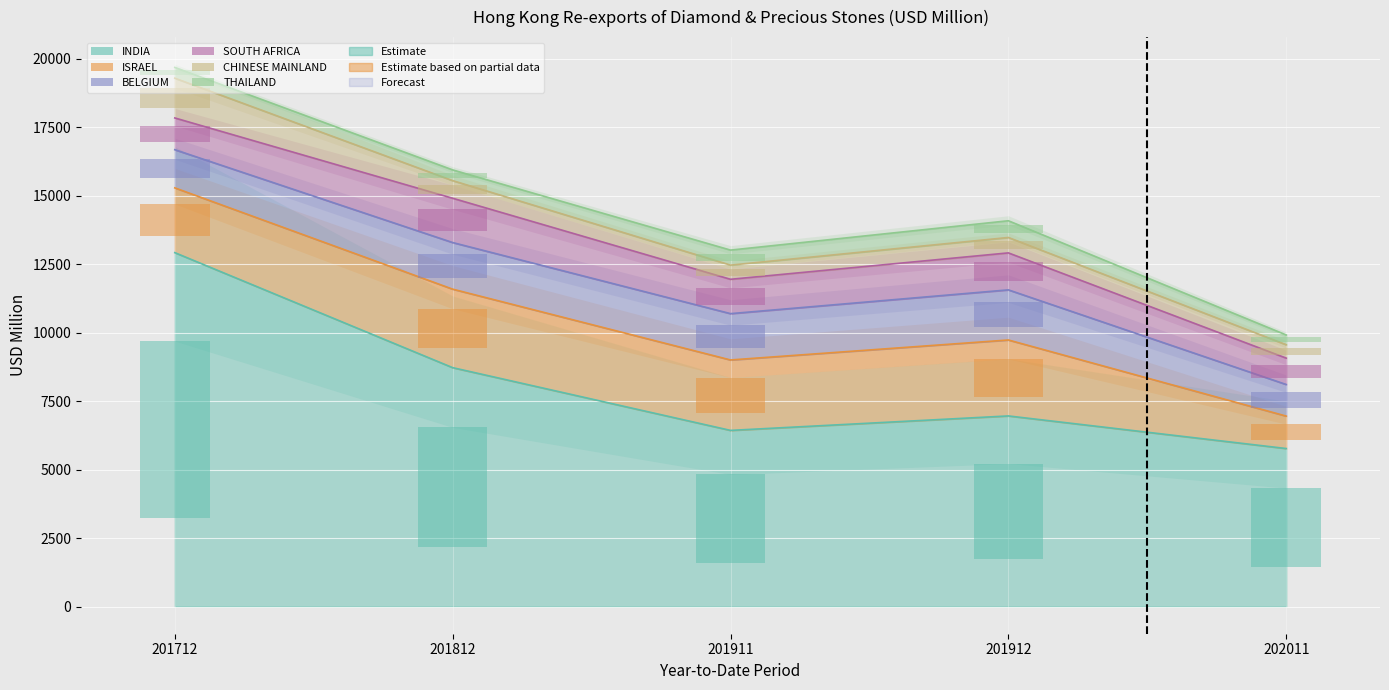

What is the difference between the highest and lowest values at 201712?

12720.5